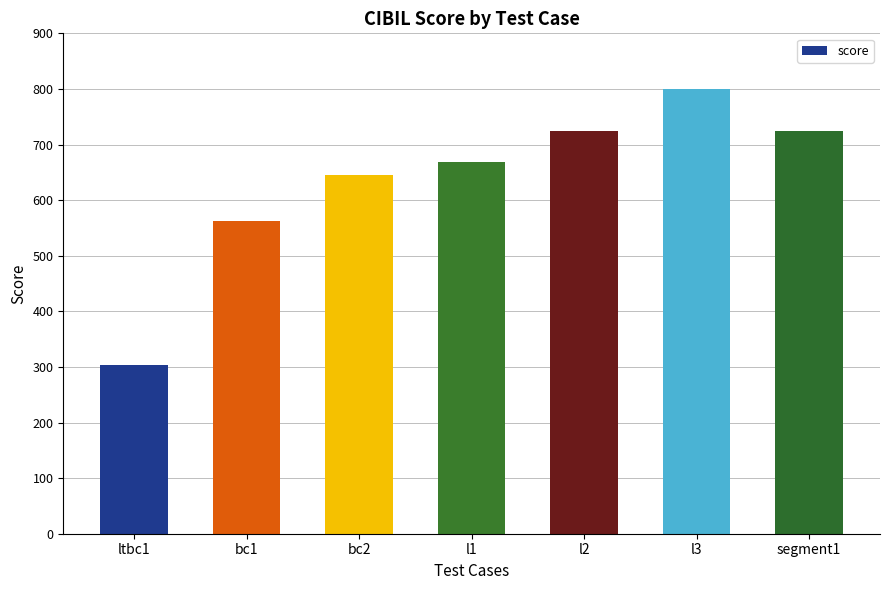

What is the change in value from bc1 to l1?

+105